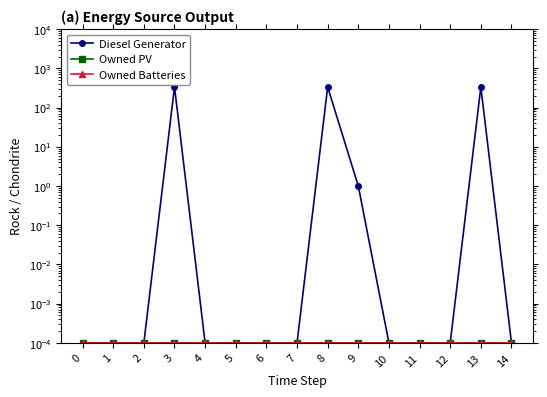

What are all the series names shown in the legend?

Diesel Generator, Owned PV, Owned Batteries